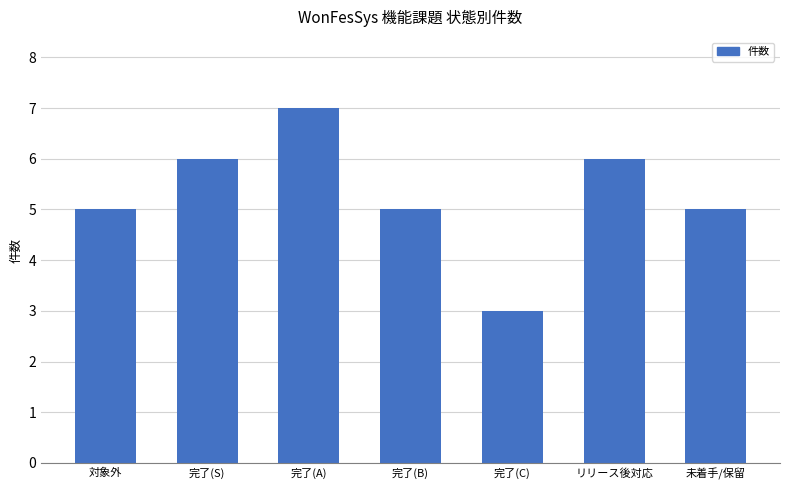

How many values are between 5 and 6?

5